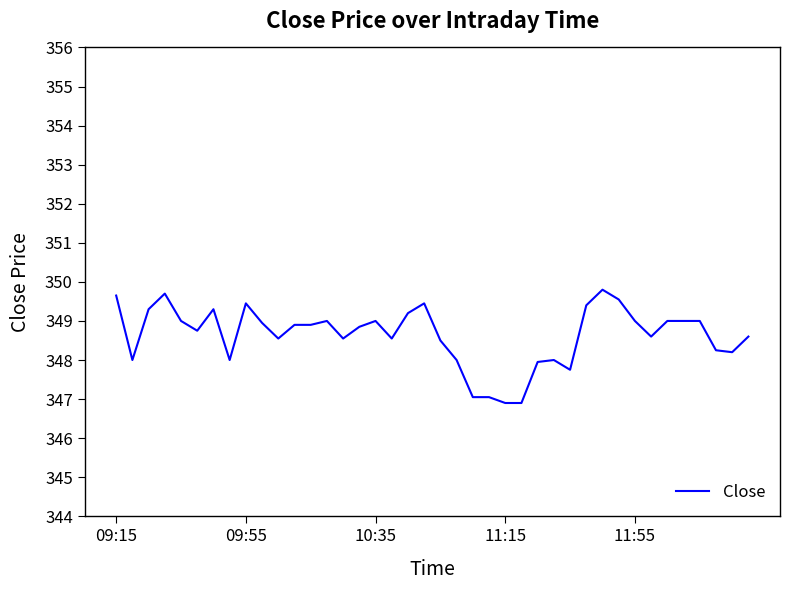

What is the difference between the maximum and minimum values?

2.9